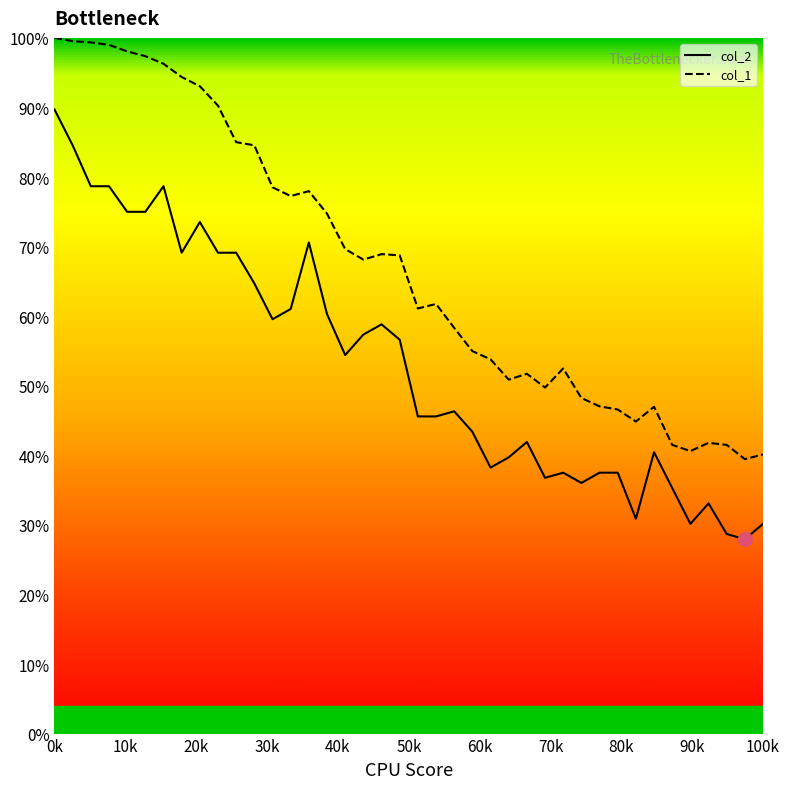

Which series has the largest total across all categories?

col_1